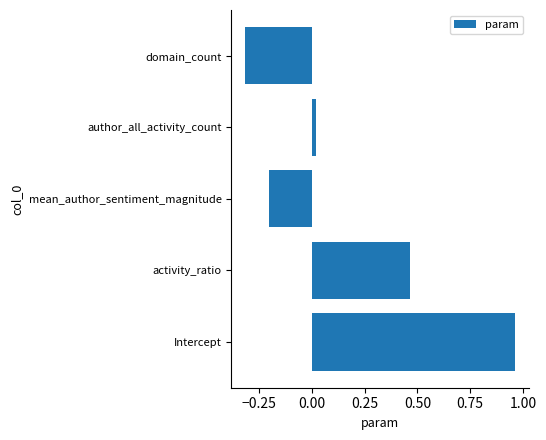

What is the sum of all values?

0.9